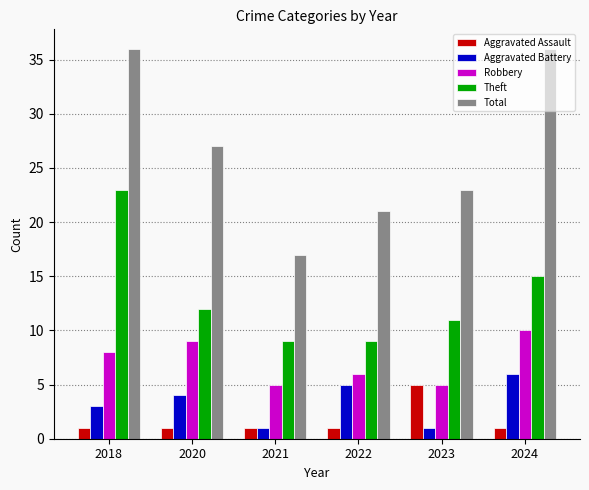

Which series changed the most between 2020 and 2021?

Total